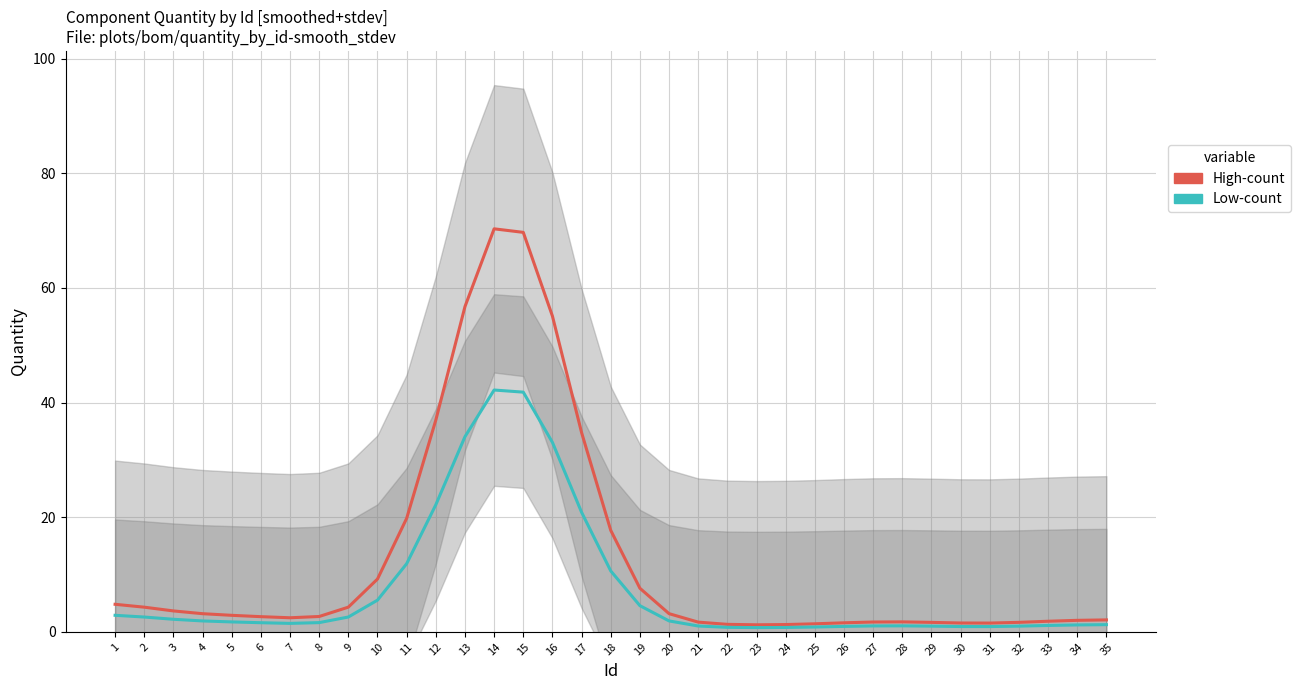

At which label does High-count first exceed 2?

1